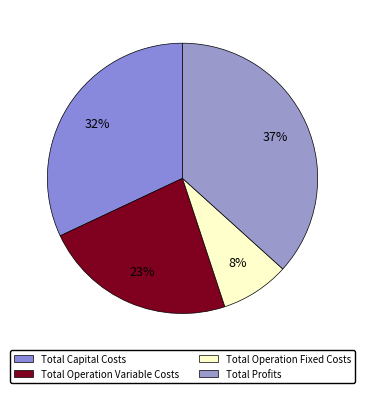

The Total Operation Fixed Costs slice represents 1% of the pie. True or false?

False